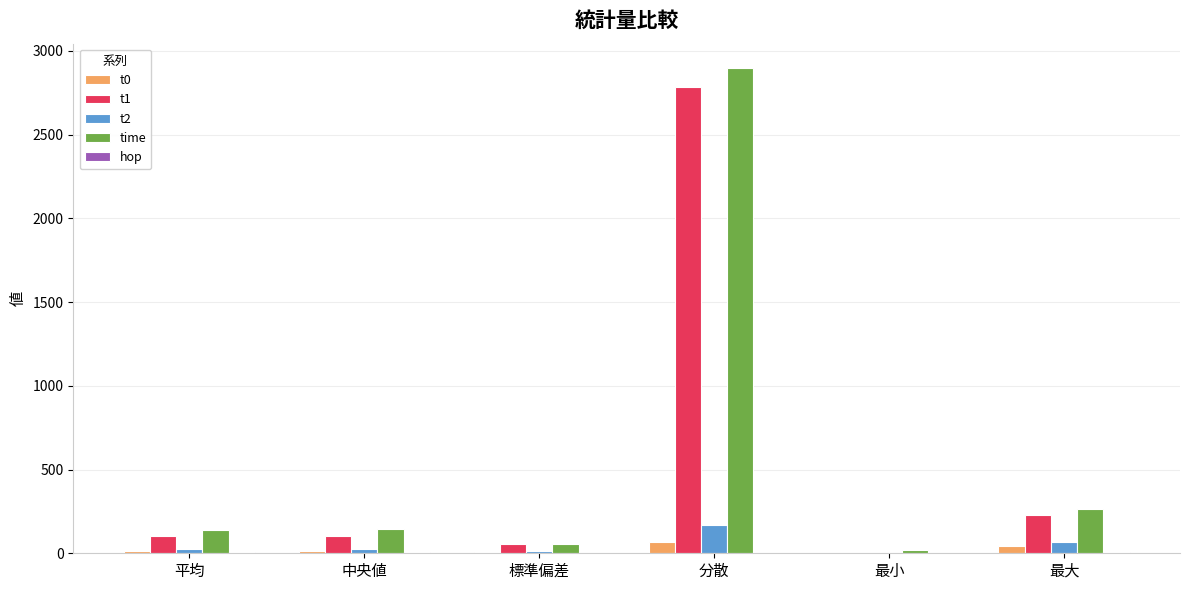

The time series shows 261.7 at 最大. True or false?

True